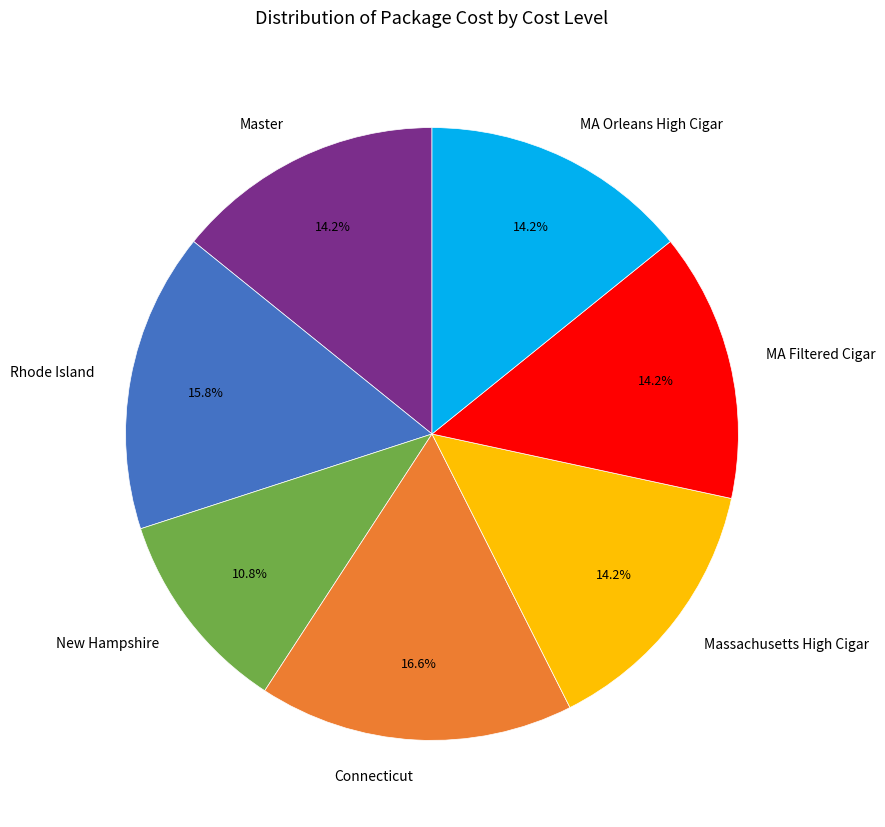

What percentage do Master and MA Orleans High Cigar together represent?

28.4%